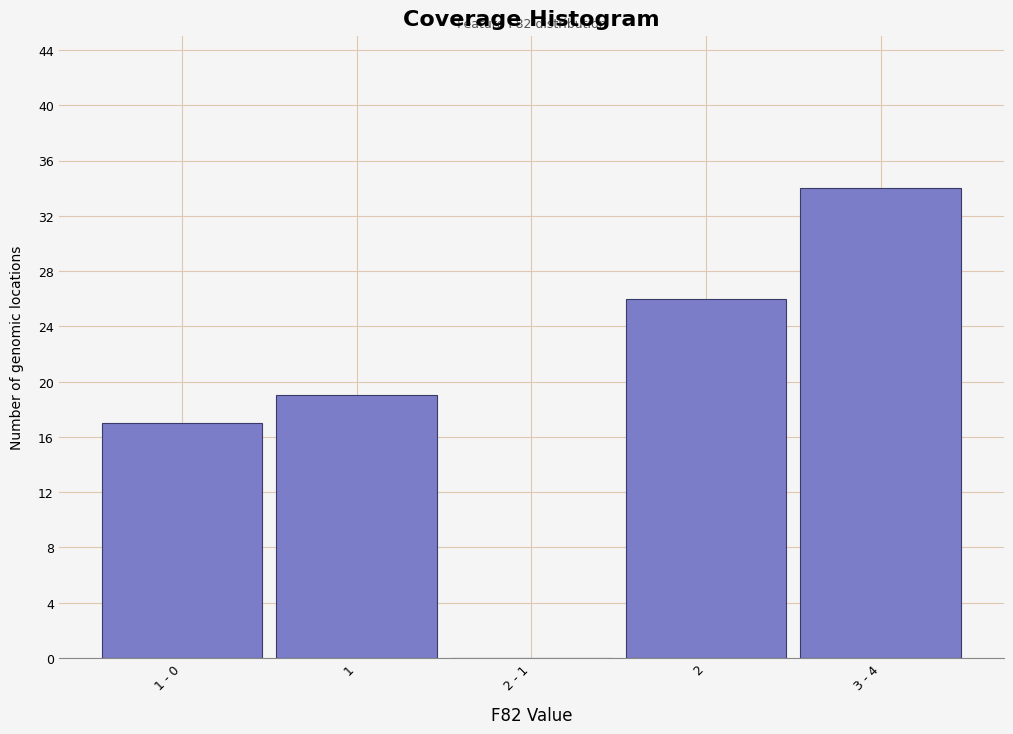

Reading left to right, transcribe all the data shown in this chart.

1 - 0=17	1=19	2 - 1=0	2=26	3 - 4=34